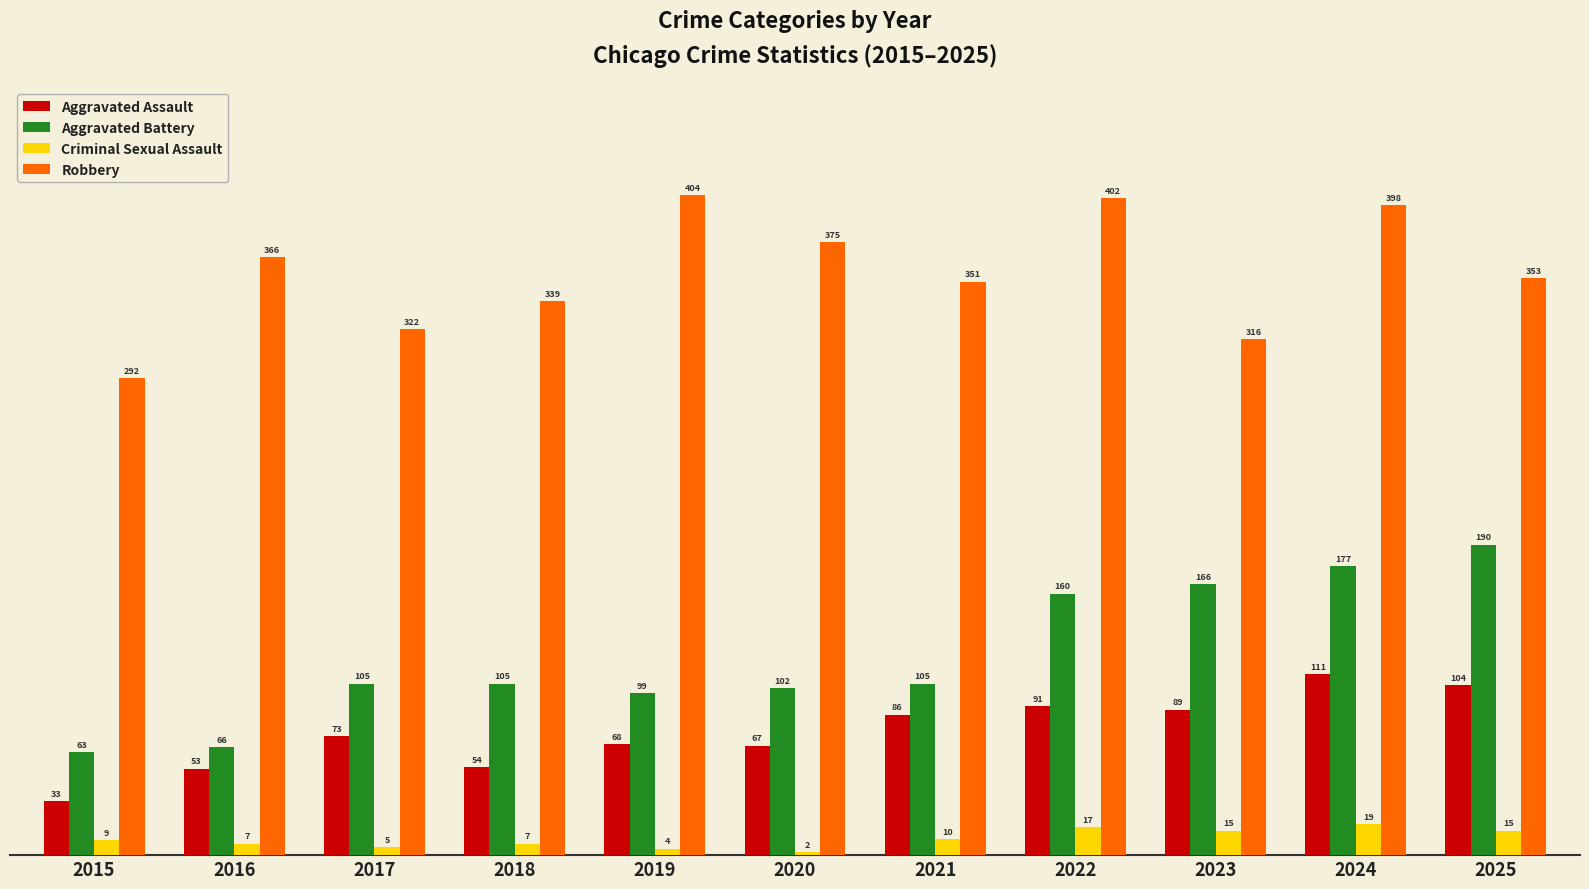

How many groups of bars are there?

11